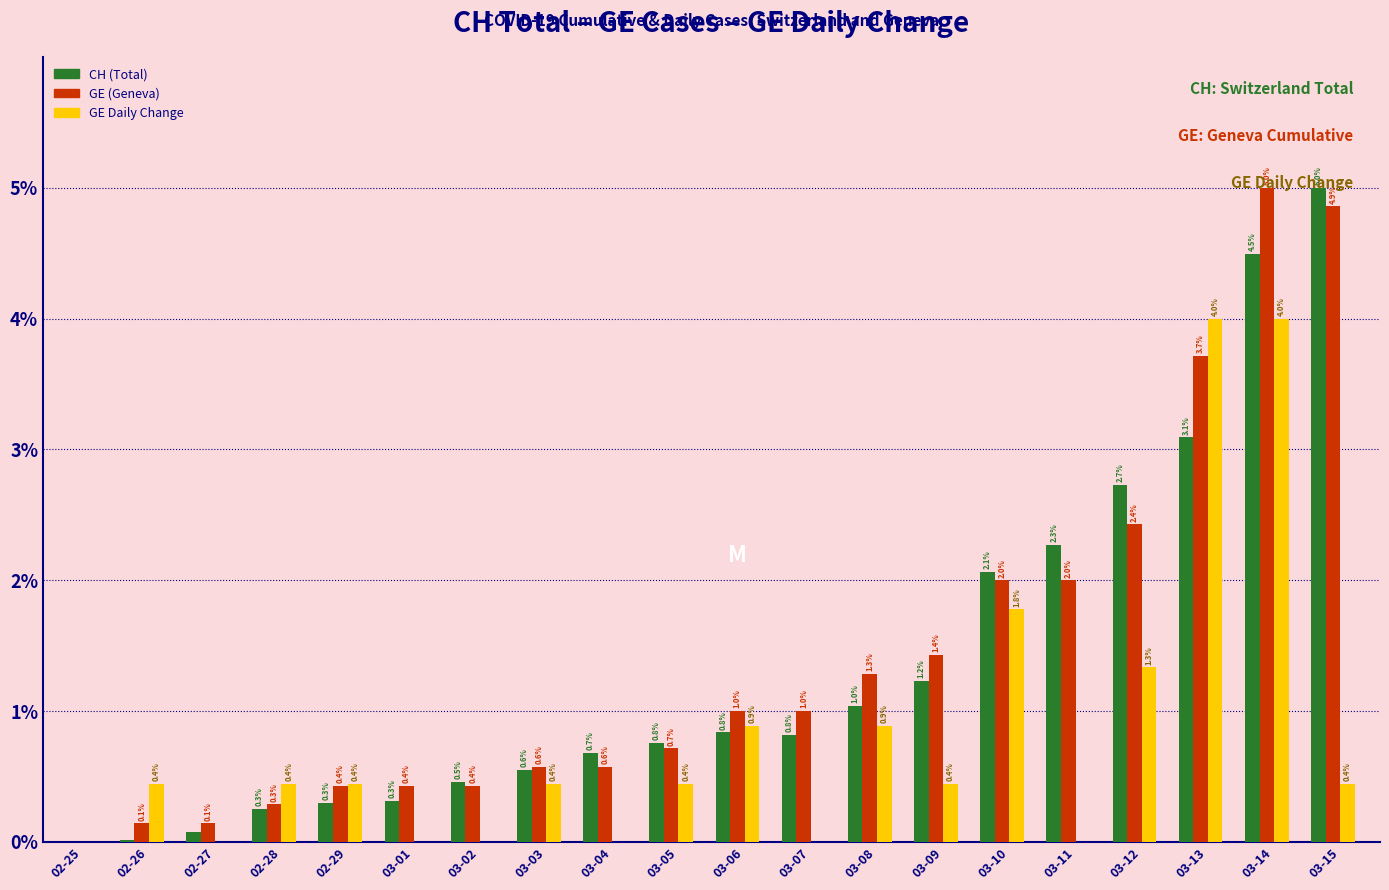

Are the bars horizontal?

No